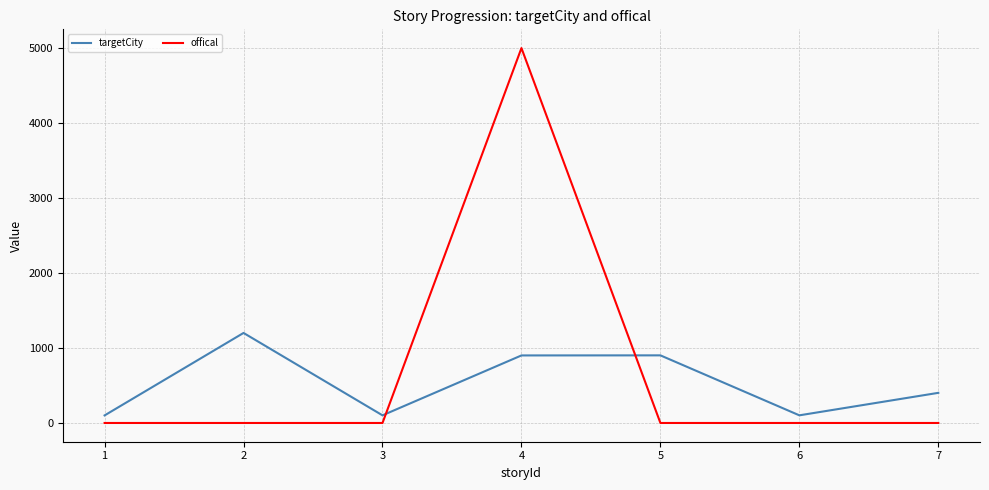

Which series has the largest total across all categories?

offical